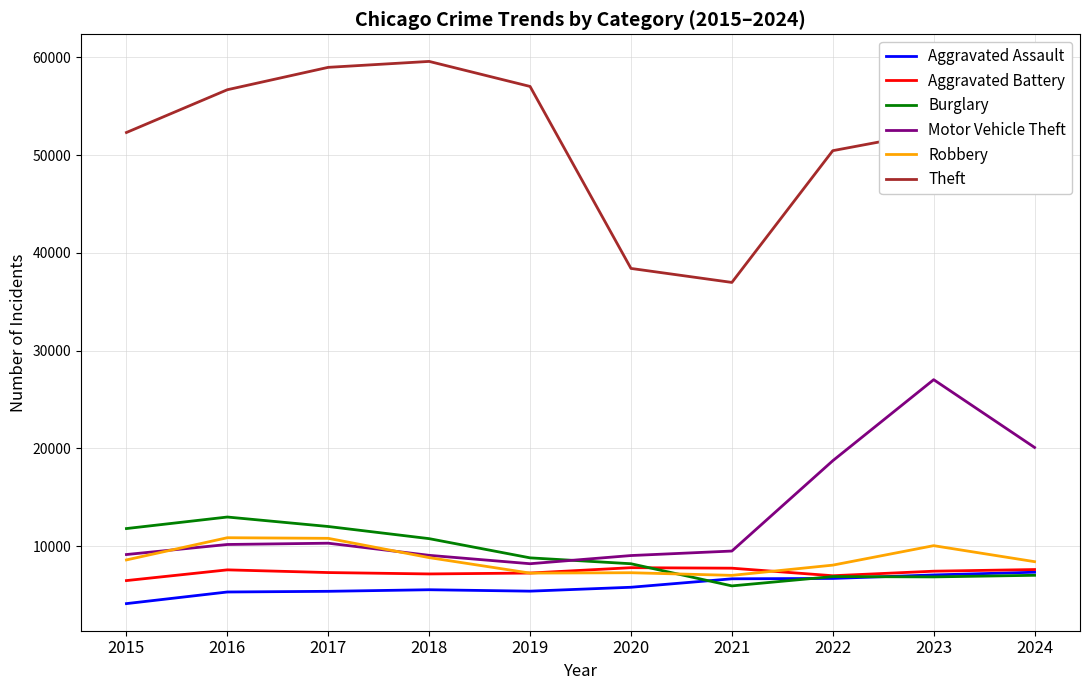

What value does the Aggravated Assault series have at 2016, to the nearest 50?

5300